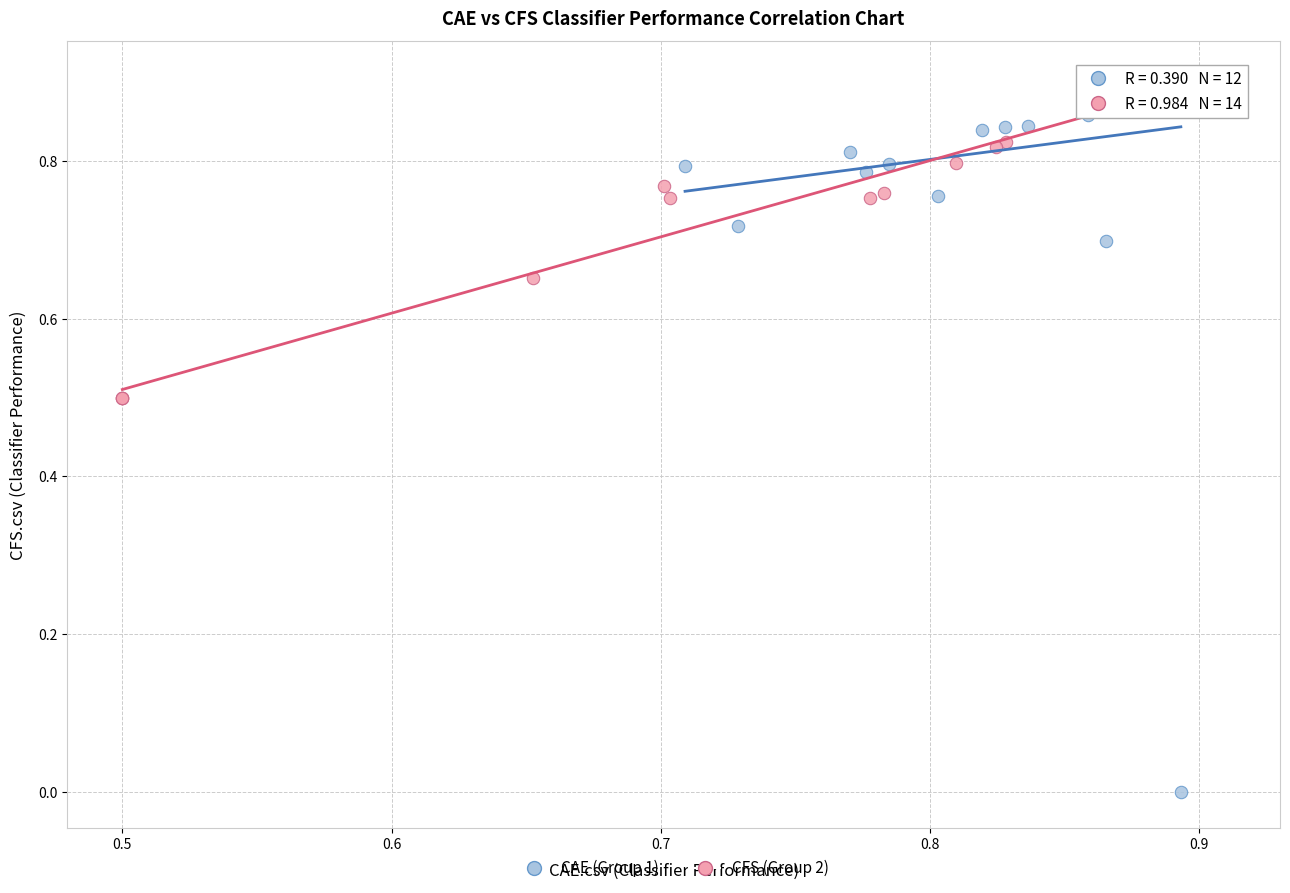

Which series has the widest spread of Y values?

CAE (Group 1)